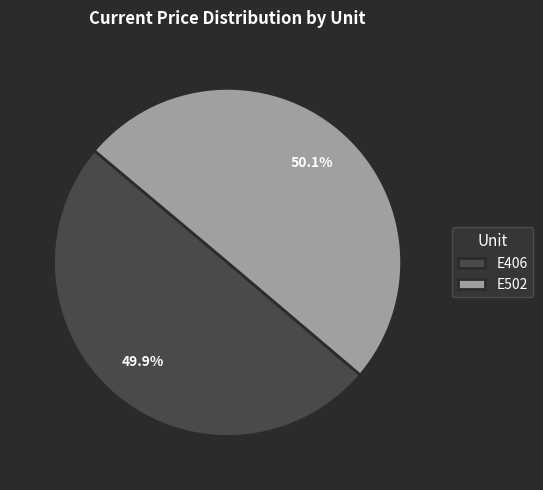

Does any single category account for the majority?

Yes